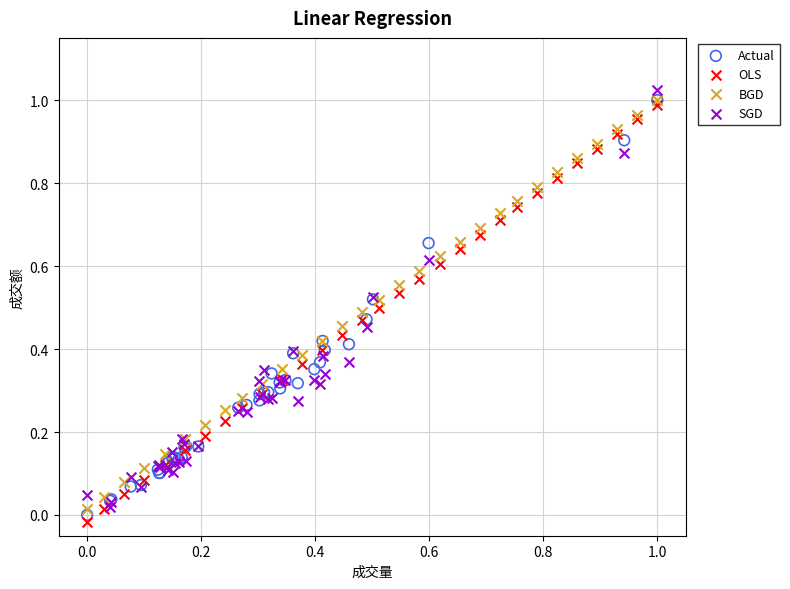

Which series contains the lowest Y value?

OLS